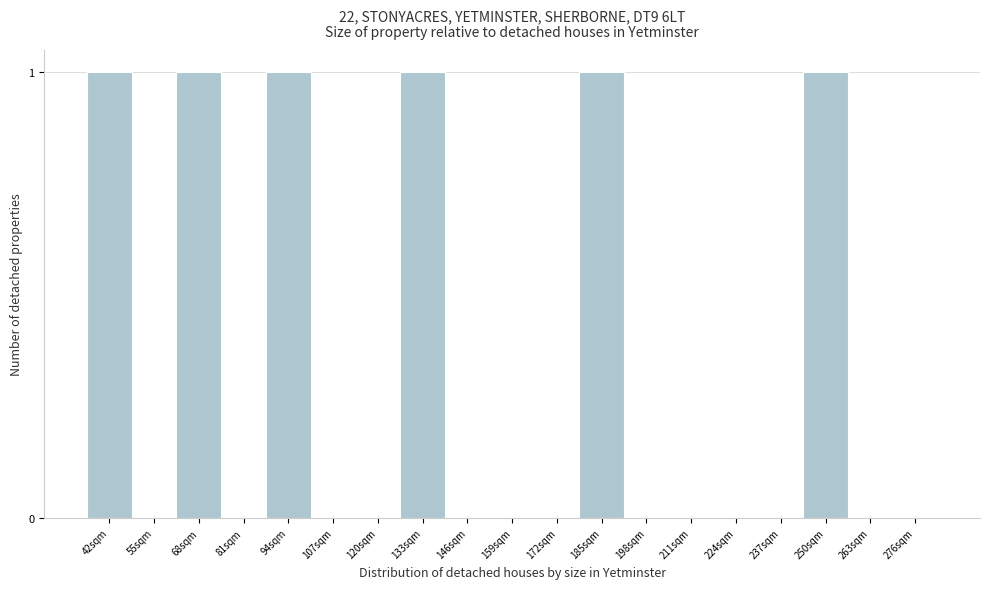

Reading left to right, transcribe all the data shown in this chart.

42sqm=1	55sqm=0	68sqm=1	81sqm=0	94sqm=1	107sqm=0	120sqm=0	133sqm=1	146sqm=0	159sqm=0	172sqm=0	185sqm=1	198sqm=0	211sqm=0	224sqm=0	237sqm=0	250sqm=1	263sqm=0	276sqm=0